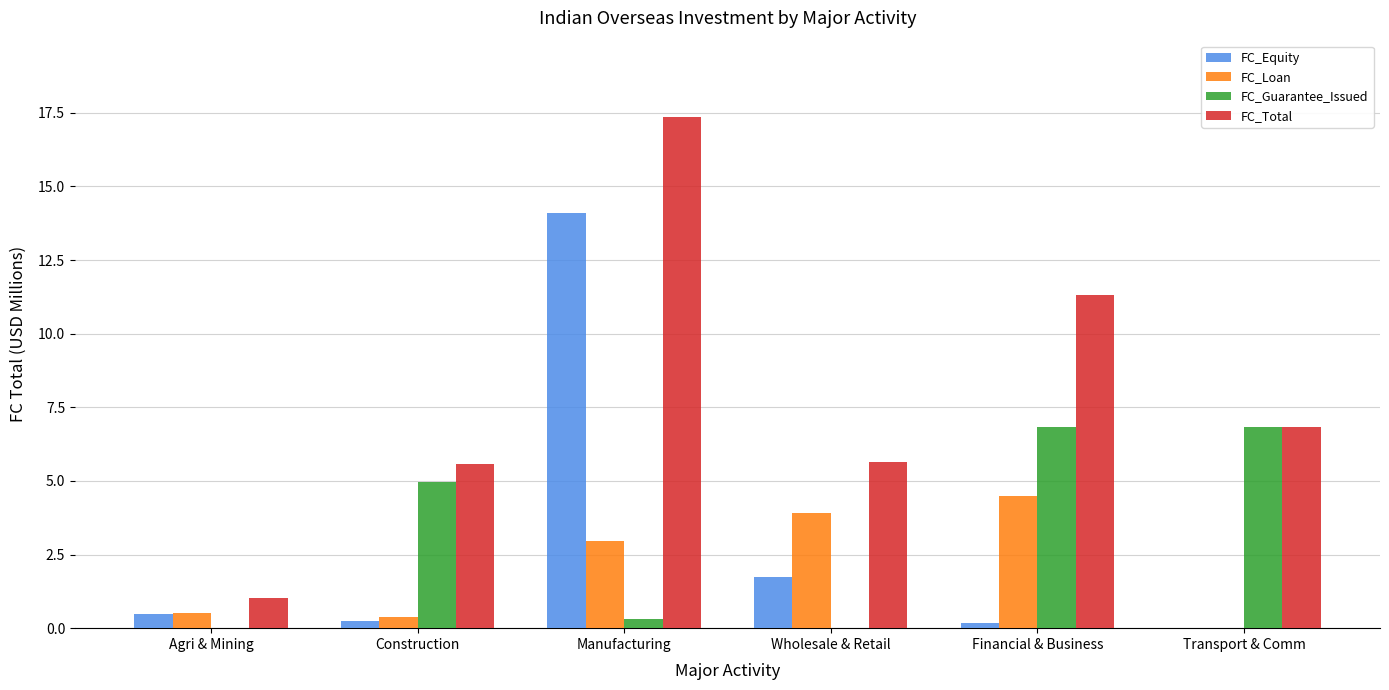

Which series changed the most between Manufacturing and Wholesale & Retail?

FC_Equity